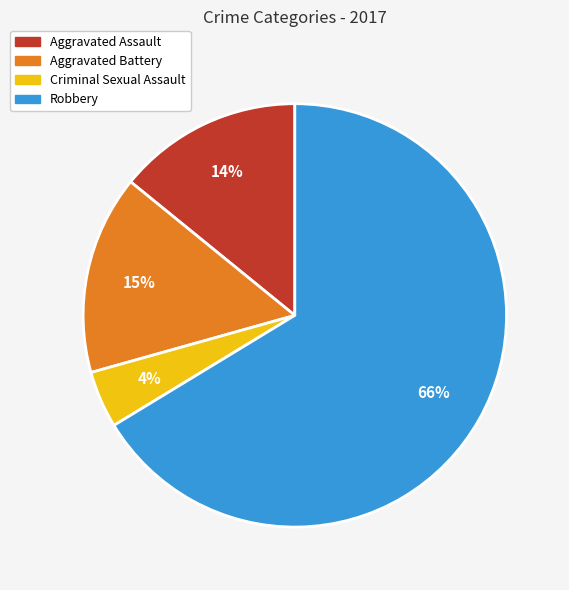

What is the ratio of the value at Robbery to the value at Aggravated Battery?

4.4